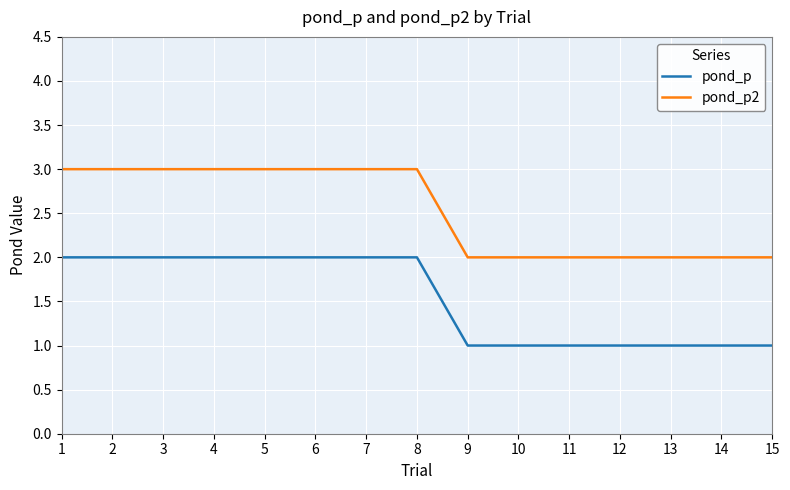

What is the maximum value shown in the chart?

3